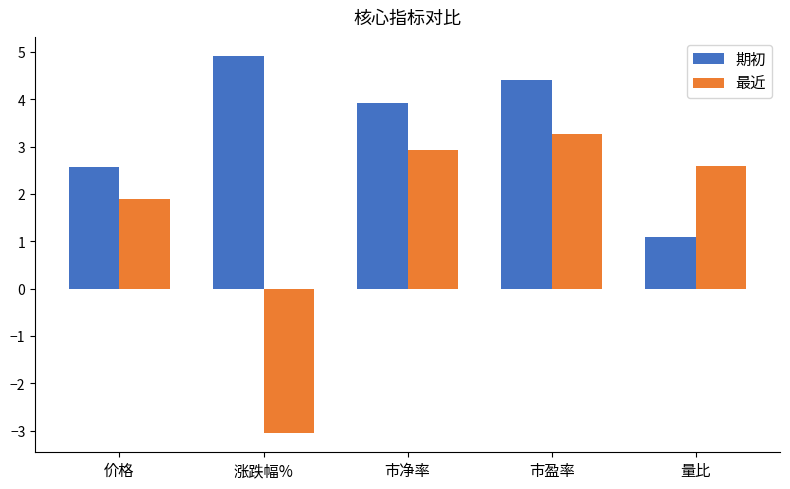

How many groups of bars are there?

5